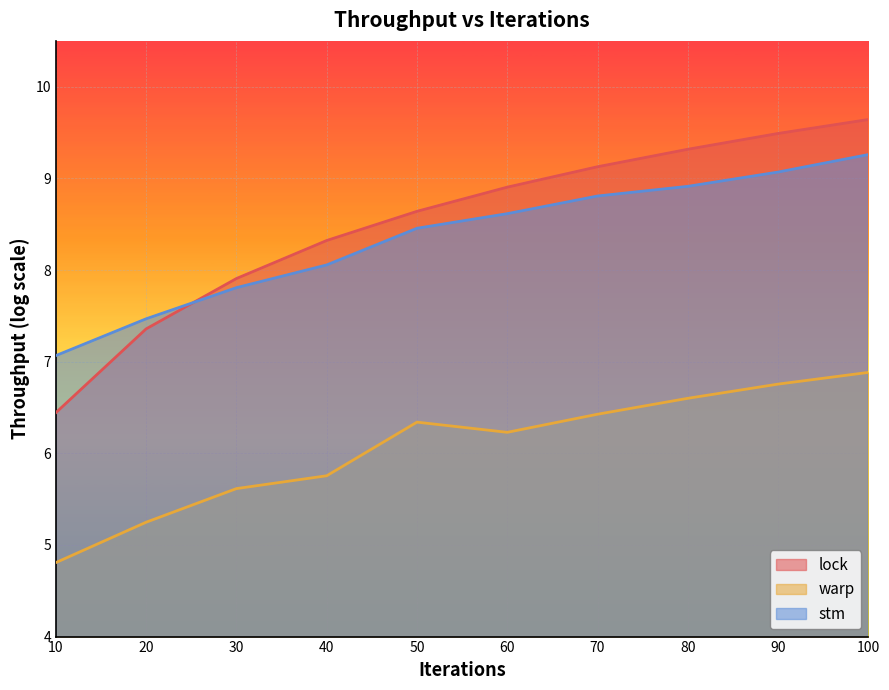

Is it true that lock equals 2.3 at 60?

False